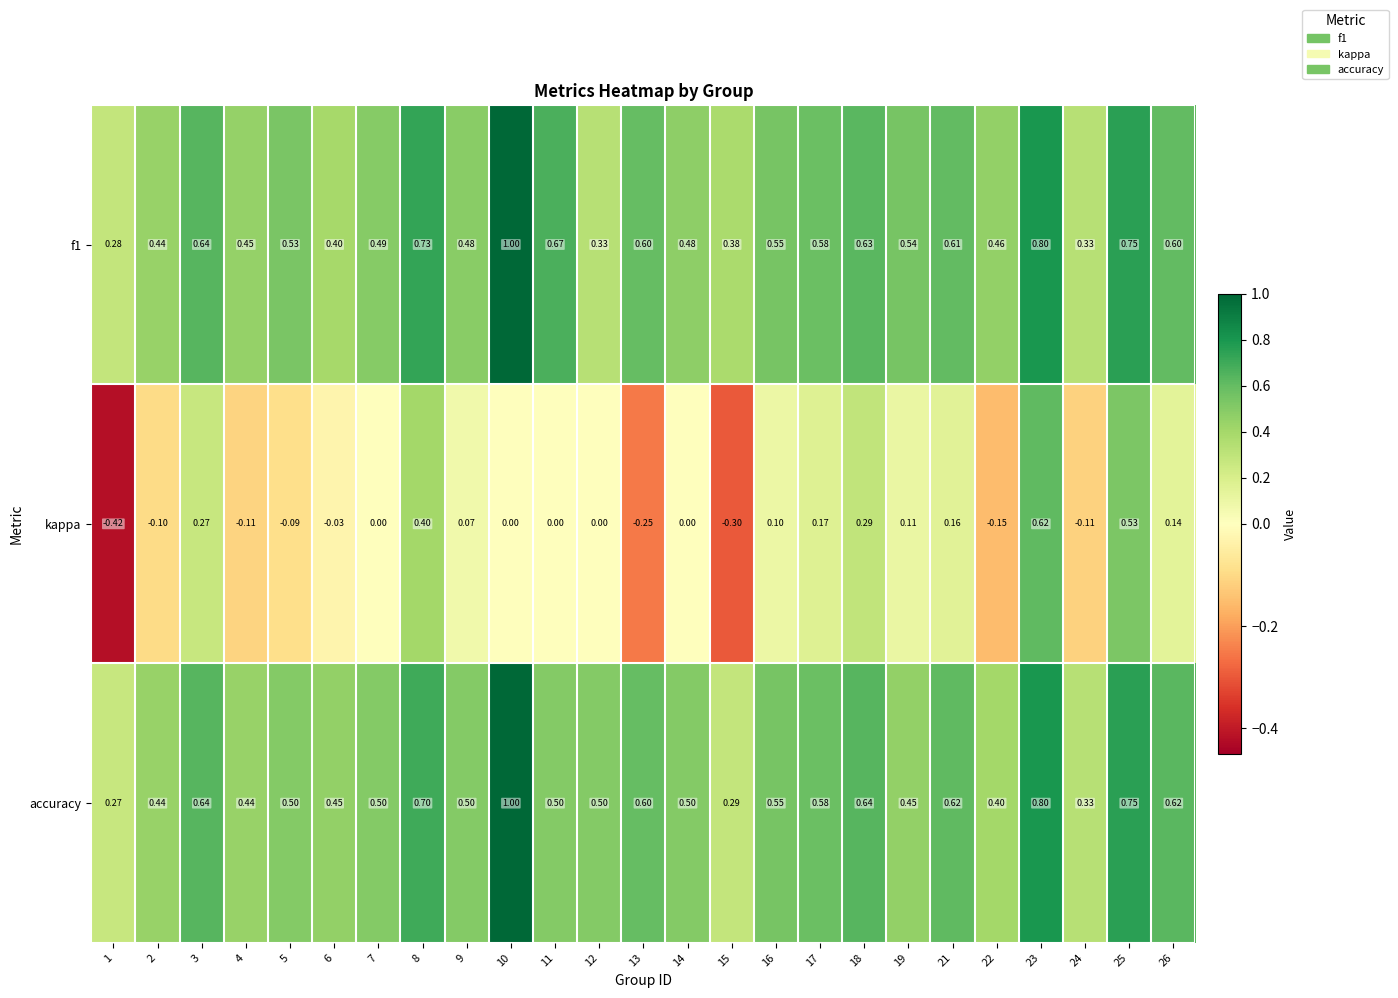

At 11, list the series in order from largest to smallest.

f1, accuracy, kappa